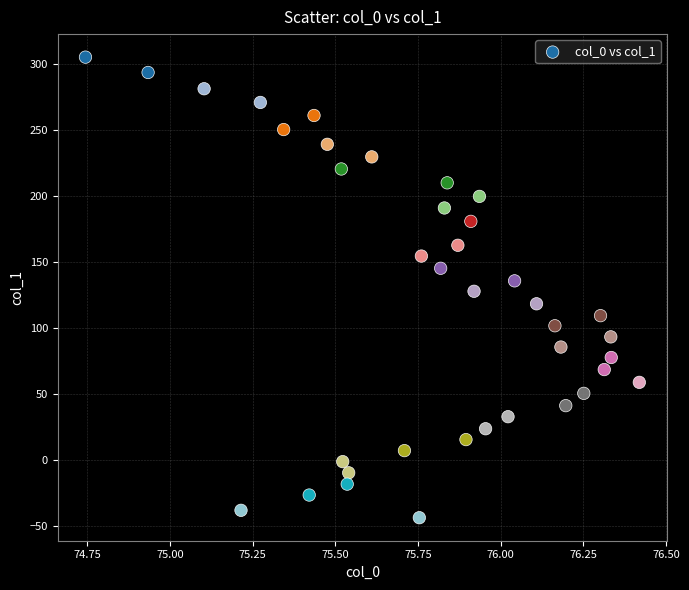

What is the range of Y values (max minus min)?

348.6